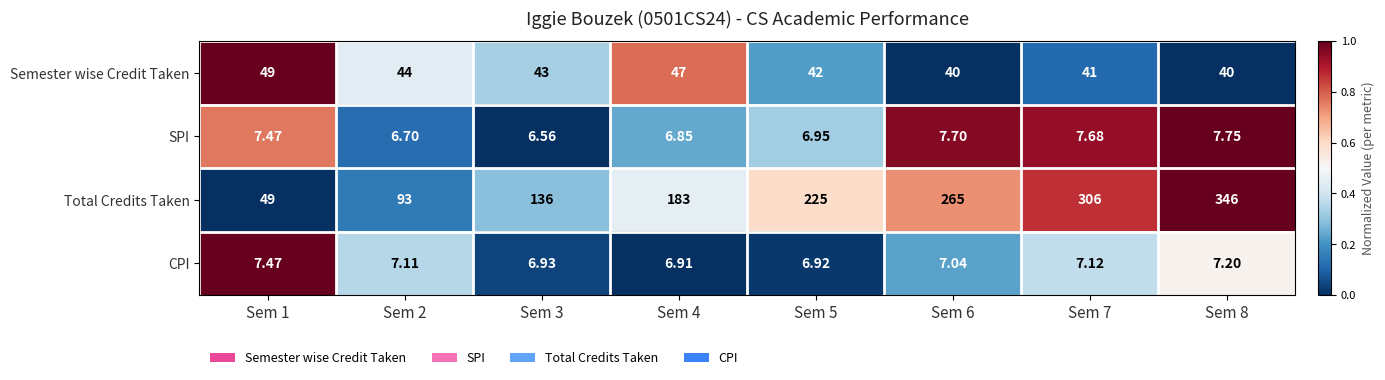

Rank the series by their maximum value, from highest to lowest.

Total Credits Taken, Semester wise Credit Taken, SPI, CPI